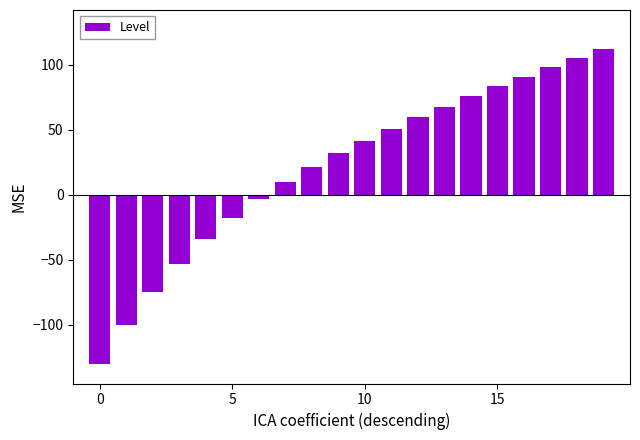

What is the difference between the second highest and second lowest values?

205.1